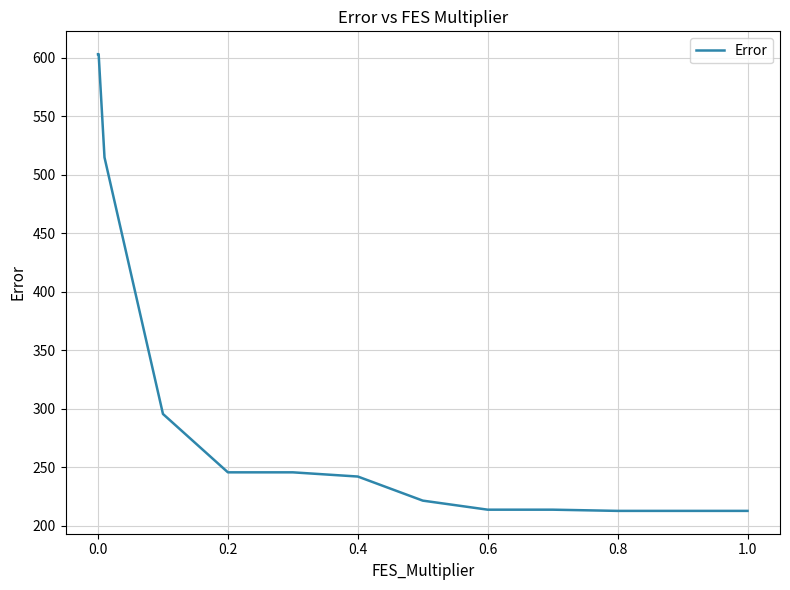

What is the greatest value displayed?

603.1